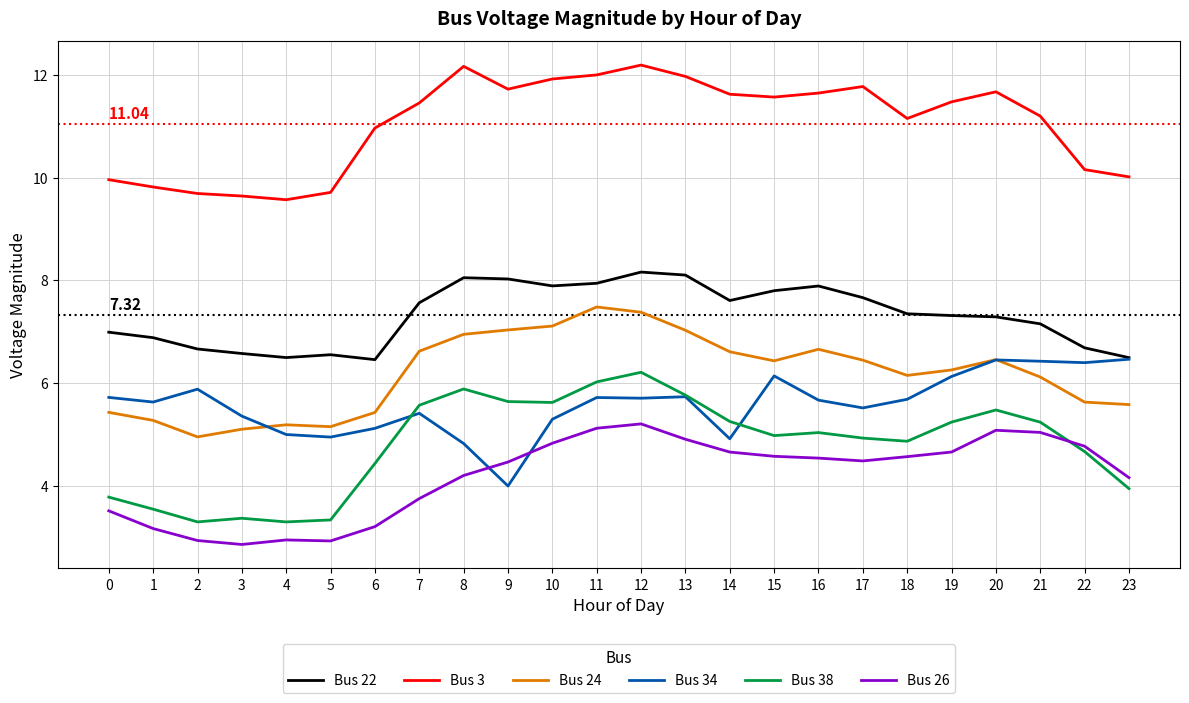

What is the spread (max minus min) of values at 17?

7.3